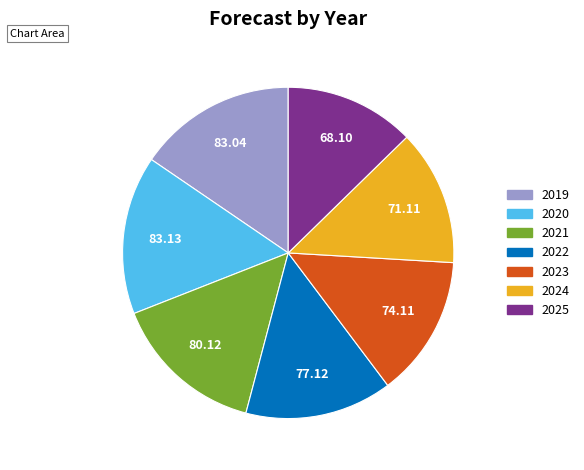

Do 2023 and 2021 together represent more than half of the pie?

No